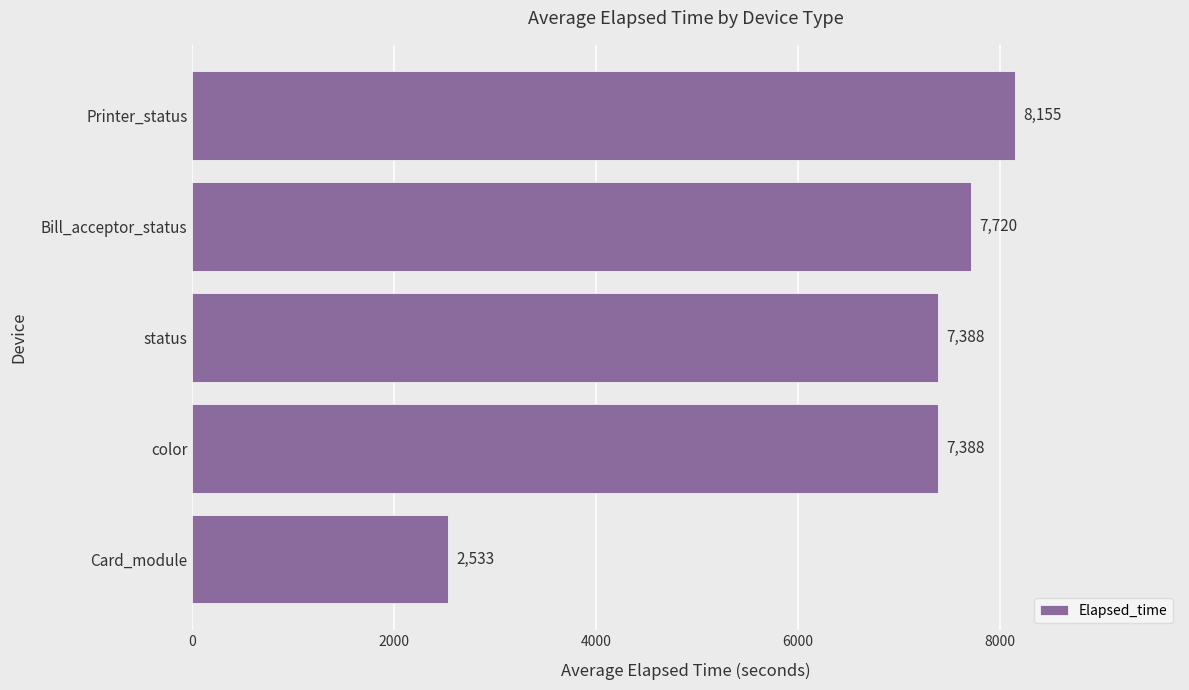

Approximately how many times larger is the value at color compared to Bill_acceptor_status?

1.0